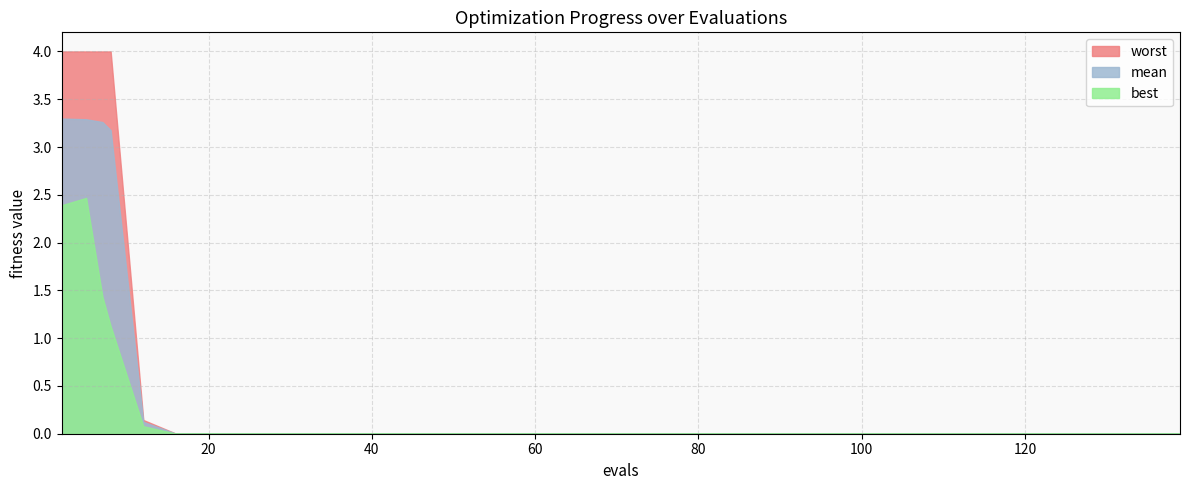

Rank the categories by mean value from highest to lowest.

2, 5, 7, 8, 12, 16, 20, 24, 28, 32, 36, 40, 44, 48, 52, 56, 60, 64, 65, 69, 73, 77, 81, 85, 89, 92, 96, 100, 104, 108, 109, 110, 114, 118, 122, 126, 127, 131, 135, 139